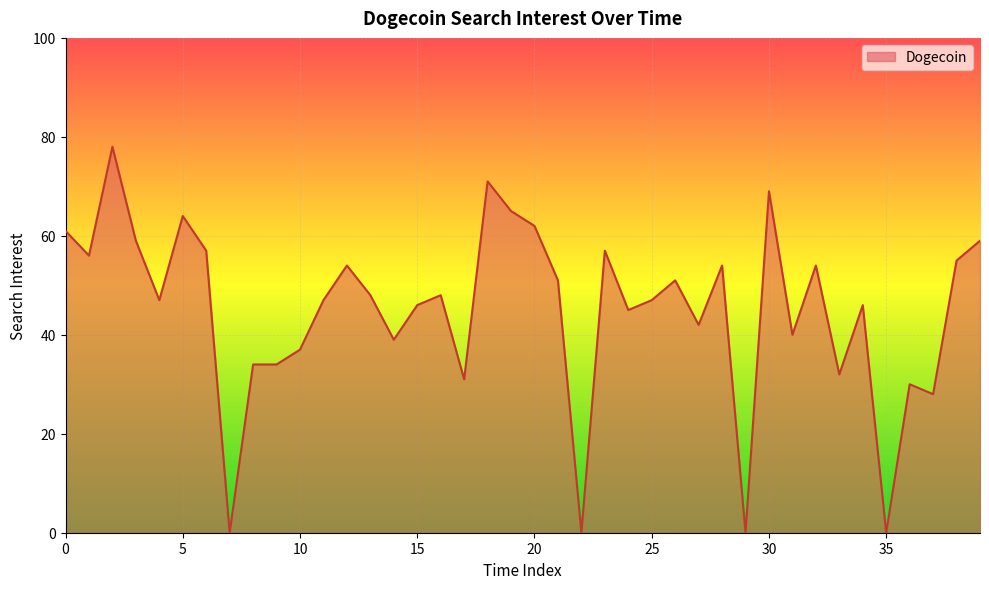

What is the maximum value shown in the chart?

78